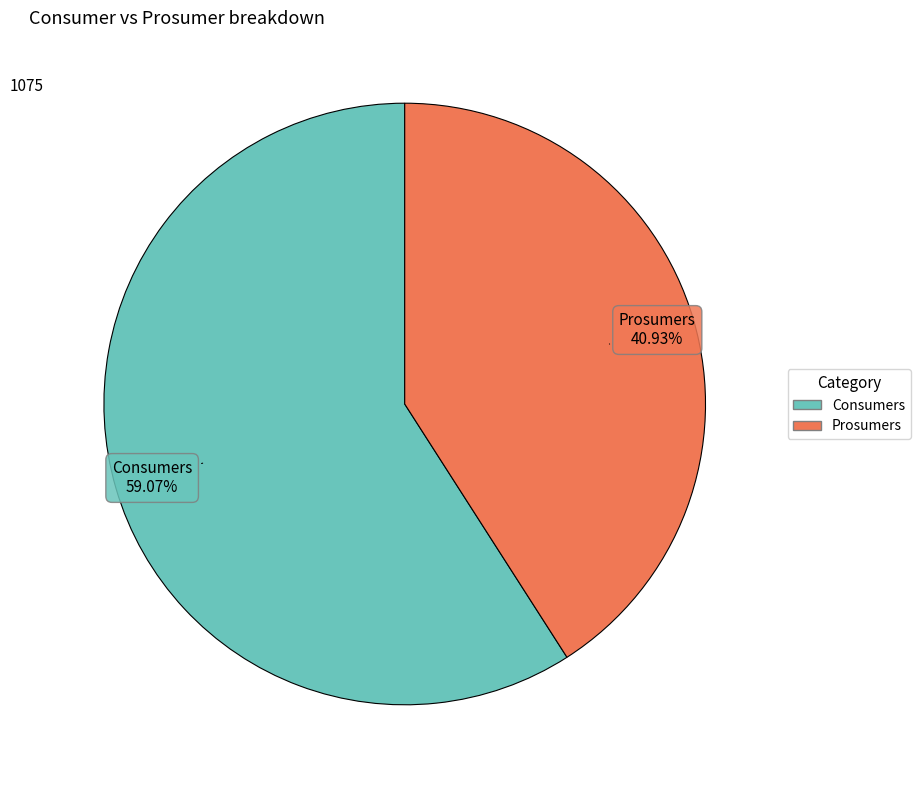

Is it true that Prosumers is 27% of the pie?

False